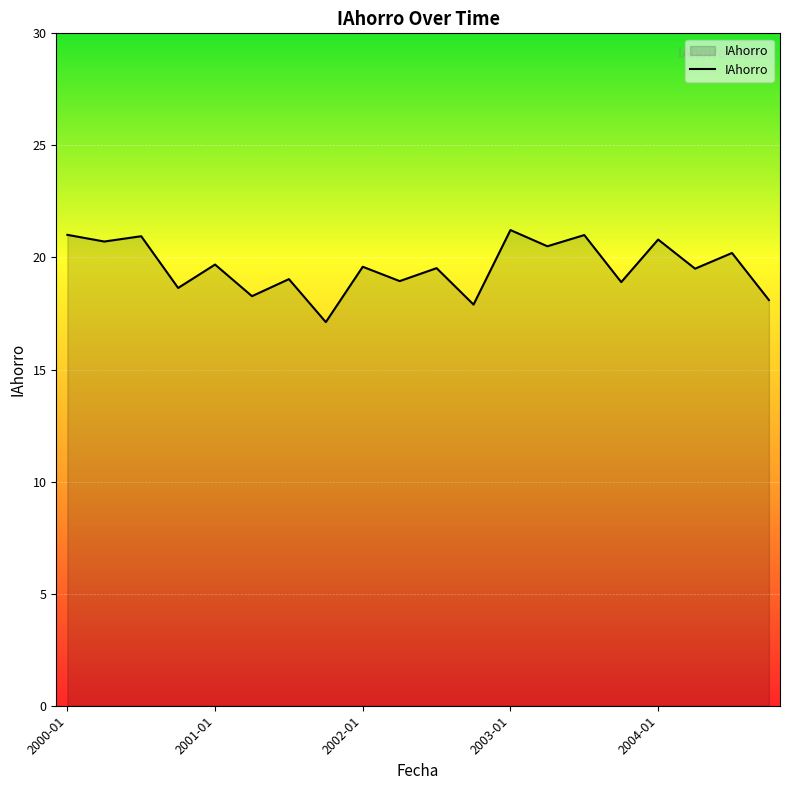

What is the minimum value shown in the chart?

17.1